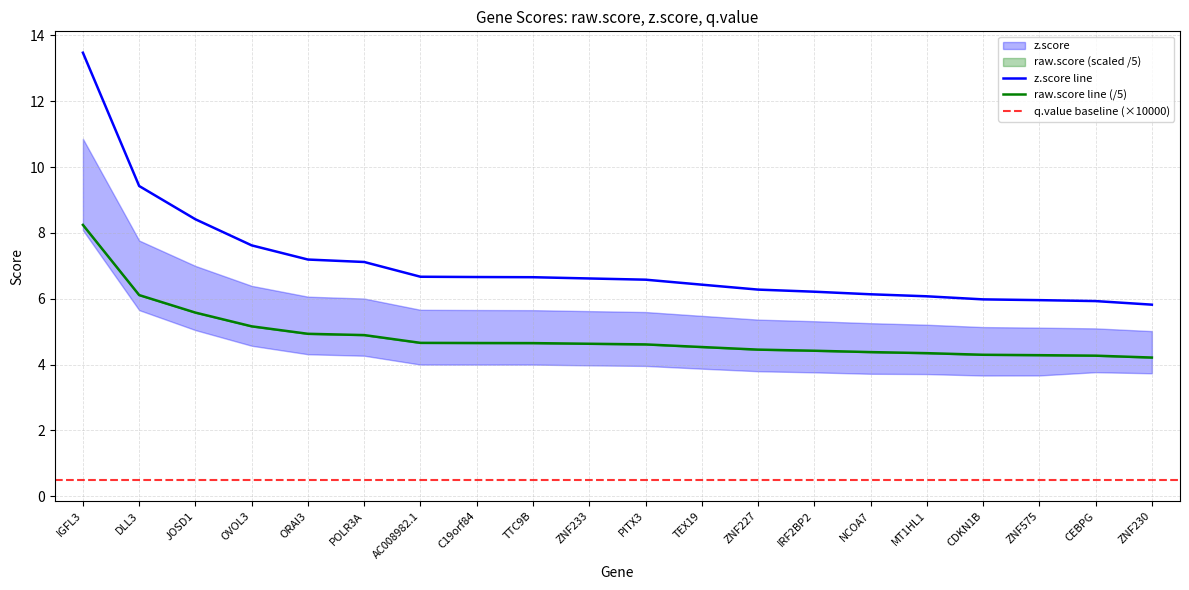

What is the spread (max minus min) of values at ZNF575?

1.7